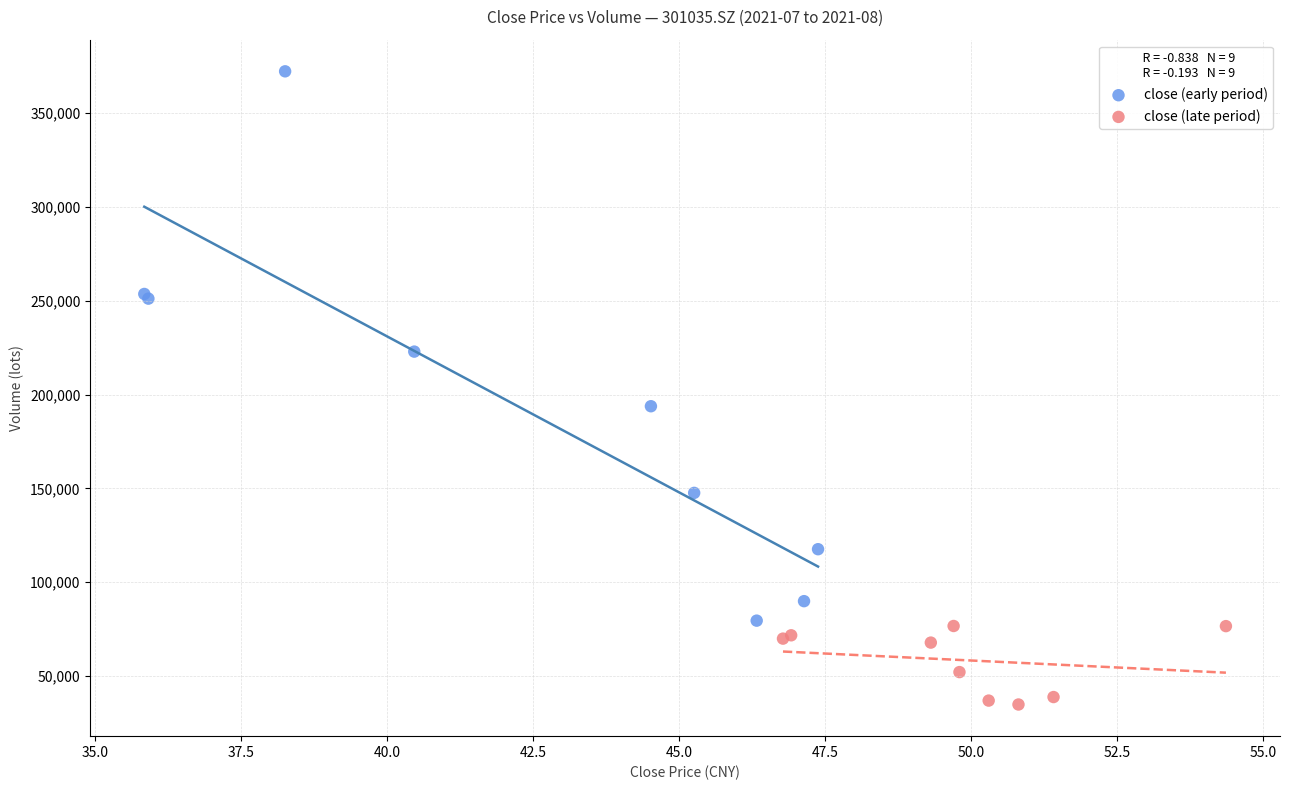

What are all the series names shown in the legend?

close (early period), close (late period)